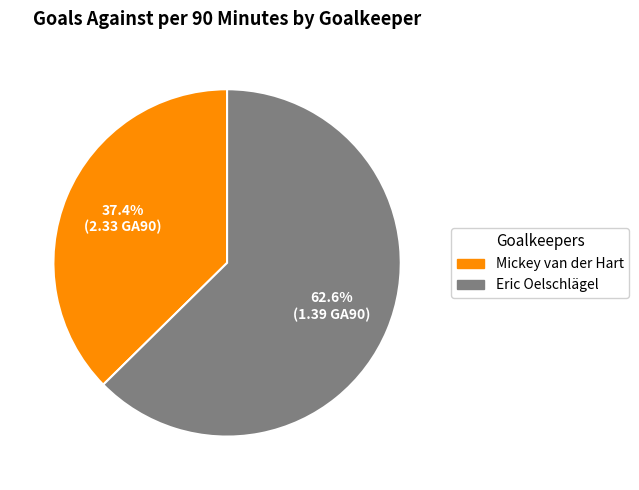

Is there any slice that represents more than half of the pie?

Yes